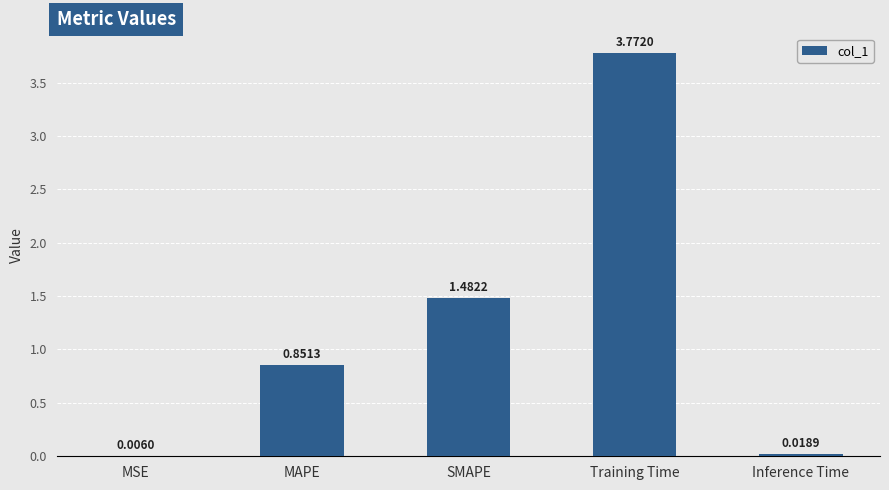

Where is the data nearest to the value 1?

MAPE